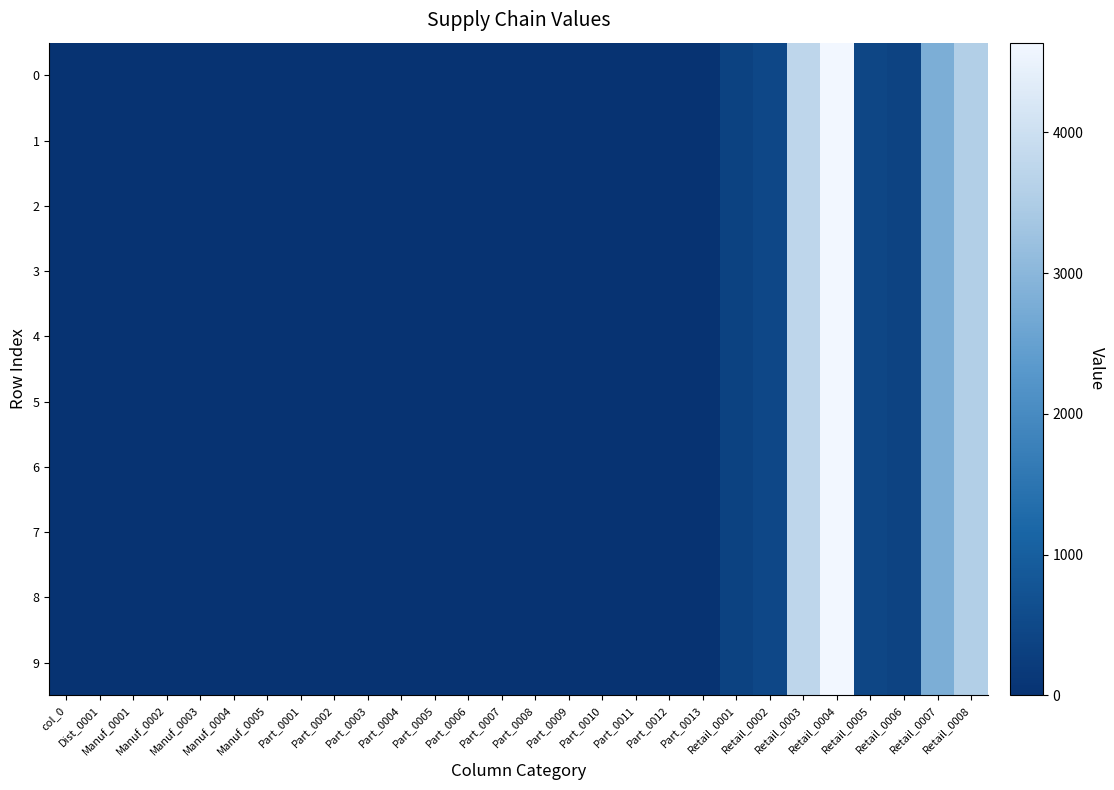

Which category has the lowest value across all series?

col_0